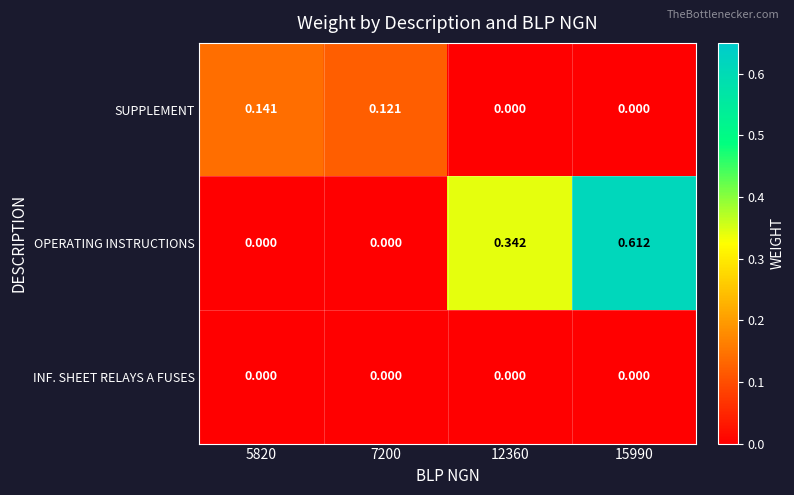

Which series has the widest spread of values?

OPERATING INSTRUCTIONS